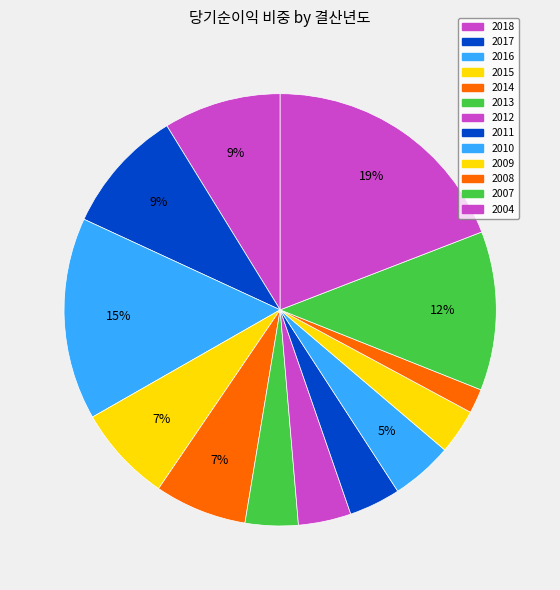

Does any single category account for the majority?

No